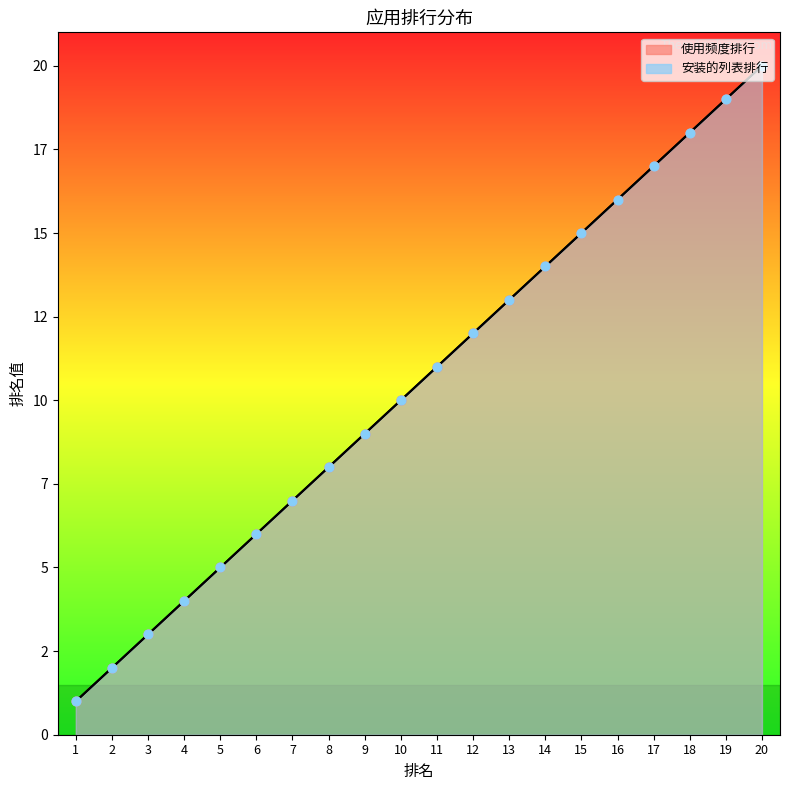

What are all the series names shown in the legend?

使用频度排行, 安装的列表排行